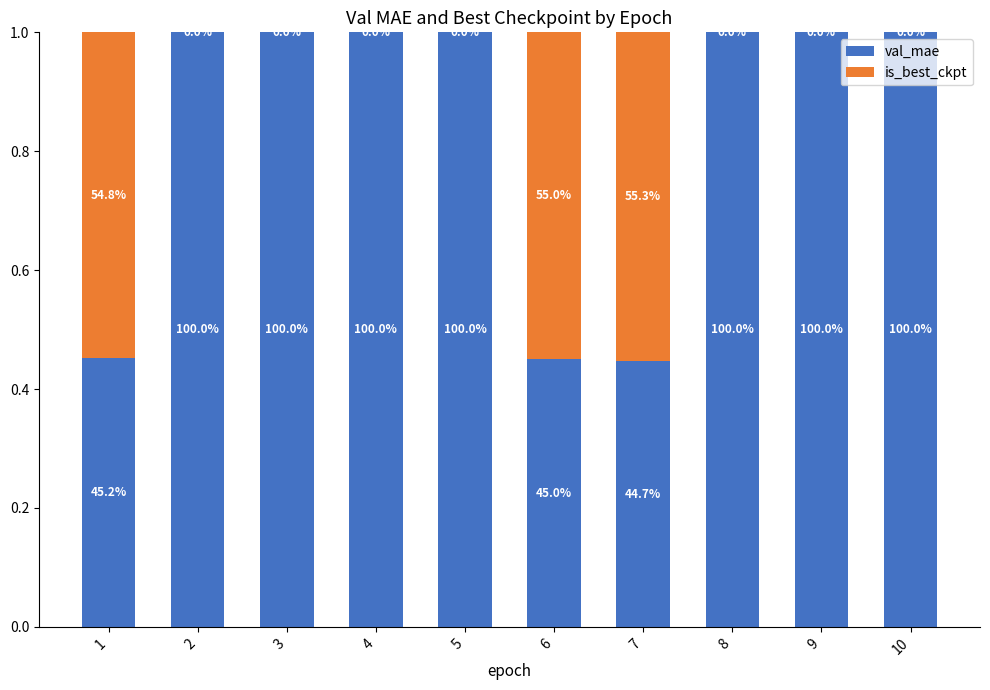

Are the bars grouped side by side (vs. stacked)?

No